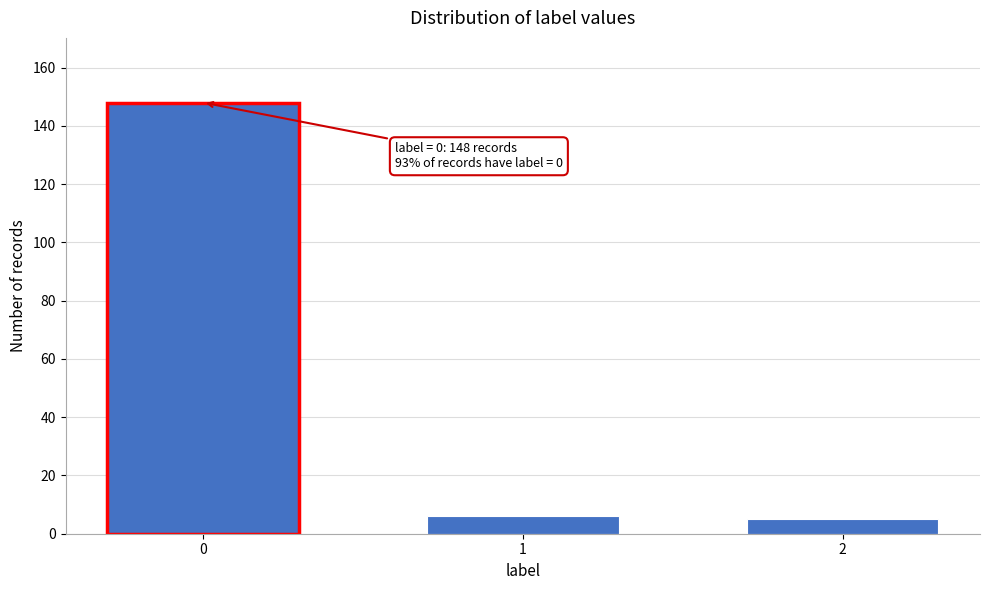

Reading left to right, list all the values displayed in this chart.

148	6	5